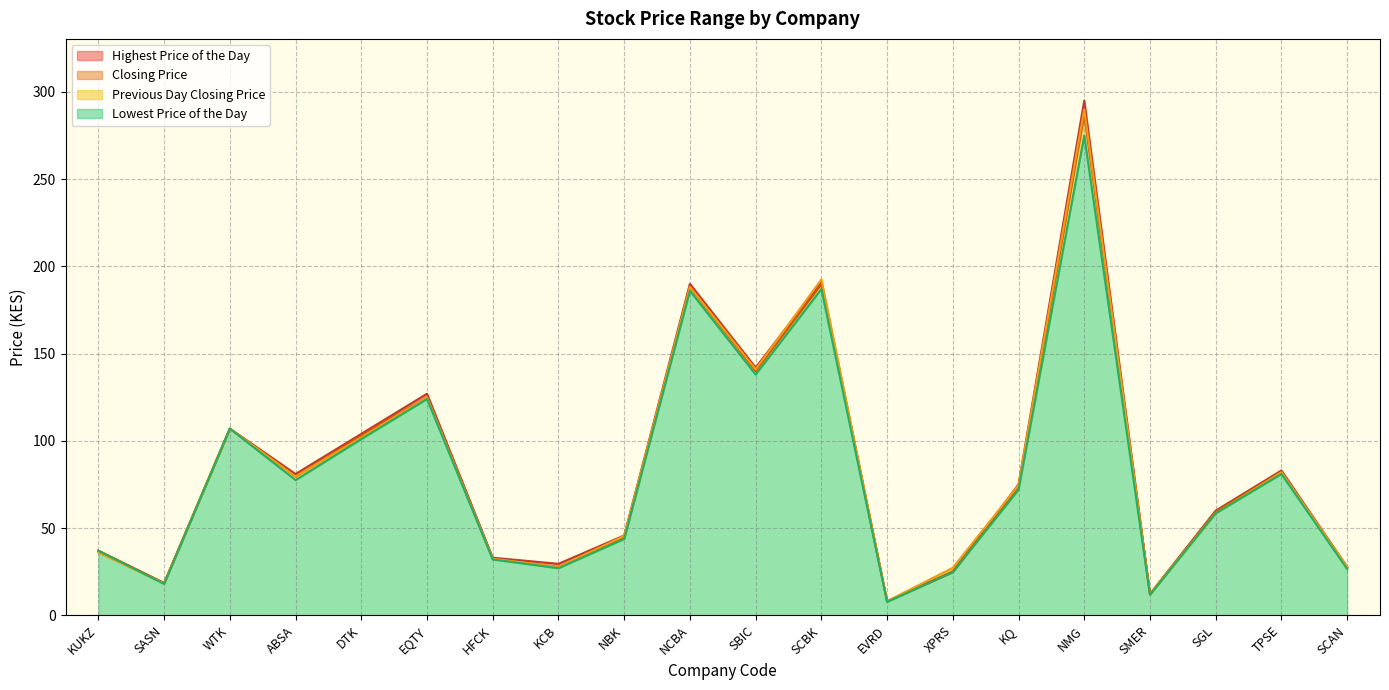

The Previous Day Closing Price series shows 322.1 at SCBK. True or false?

False